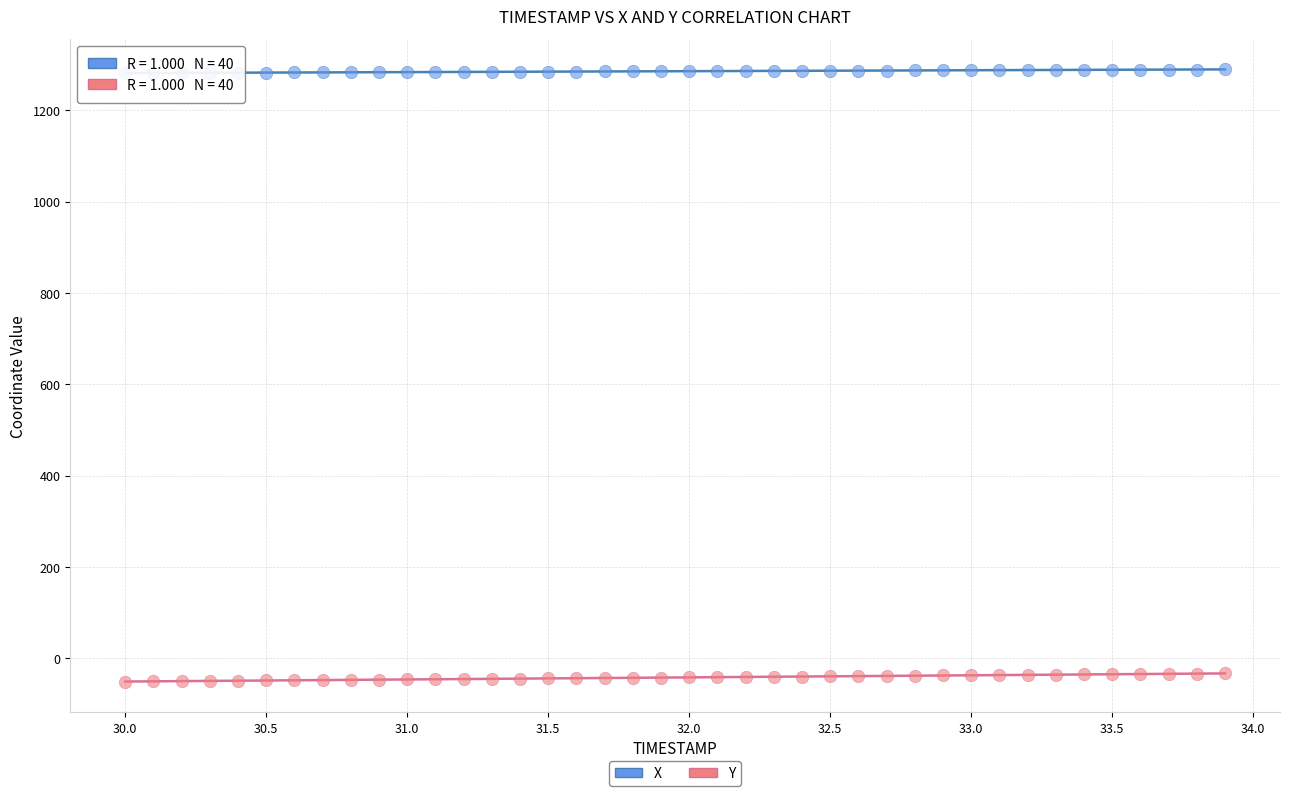

What is the X range (max minus min) for the scatter plot?

3.9